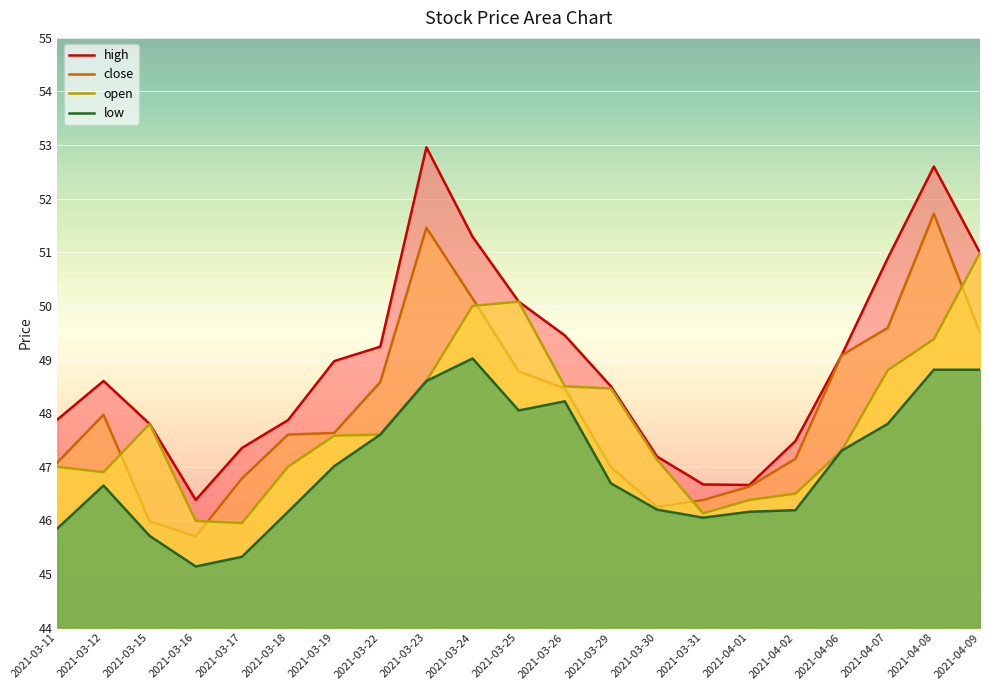

Reading left to right, list all the values displayed in this chart.

high: 2021-03-11=47.9	2021-03-12=48.6	2021-03-15=47.8	2021-03-16=46.4	2021-03-17=47.4	2021-03-18=47.9	2021-03-19=49.0	2021-03-22=49.2	2021-03-23=53.0	2021-03-24=51.3	2021-03-25=50.1	2021-03-26=49.5	2021-03-29=48.5	2021-03-30=47.2	2021-03-31=46.7	2021-04-01=46.7	2021-04-02=47.5	2021-04-06=49.1	2021-04-07=50.9	2021-04-08=52.6	2021-04-09=51.0
close: 2021-03-11=47.1	2021-03-12=48.0	2021-03-15=46.0	2021-03-16=45.7	2021-03-17=46.8	2021-03-18=47.6	2021-03-19=47.6	2021-03-22=48.6	2021-03-23=51.5	2021-03-24=50.1	2021-03-25=48.8	2021-03-26=48.5	2021-03-29=47.0	2021-03-30=46.2	2021-03-31=46.4	2021-04-01=46.6	2021-04-02=47.1	2021-04-06=49.1	2021-04-07=49.6	2021-04-08=51.7	2021-04-09=49.5
open: 2021-03-11=47.0	2021-03-12=46.9	2021-03-15=47.8	2021-03-16=46.0	2021-03-17=46.0	2021-03-18=47.0	2021-03-19=47.6	2021-03-22=47.6	2021-03-23=48.6	2021-03-24=50.0	2021-03-25=50.1	2021-03-26=48.5	2021-03-29=48.5	2021-03-30=47.1	2021-03-31=46.1	2021-04-01=46.4	2021-04-02=46.5	2021-04-06=47.3	2021-04-07=48.8	2021-04-08=49.4	2021-04-09=51.0
low: 2021-03-11=45.9	2021-03-12=46.6	2021-03-15=45.7	2021-03-16=45.1	2021-03-17=45.3	2021-03-18=46.2	2021-03-19=47.0	2021-03-22=47.6	2021-03-23=48.6	2021-03-24=49.0	2021-03-25=48.0	2021-03-26=48.2	2021-03-29=46.7	2021-03-30=46.2	2021-03-31=46.0	2021-04-01=46.2	2021-04-02=46.2	2021-04-06=47.3	2021-04-07=47.8	2021-04-08=48.8	2021-04-09=48.8